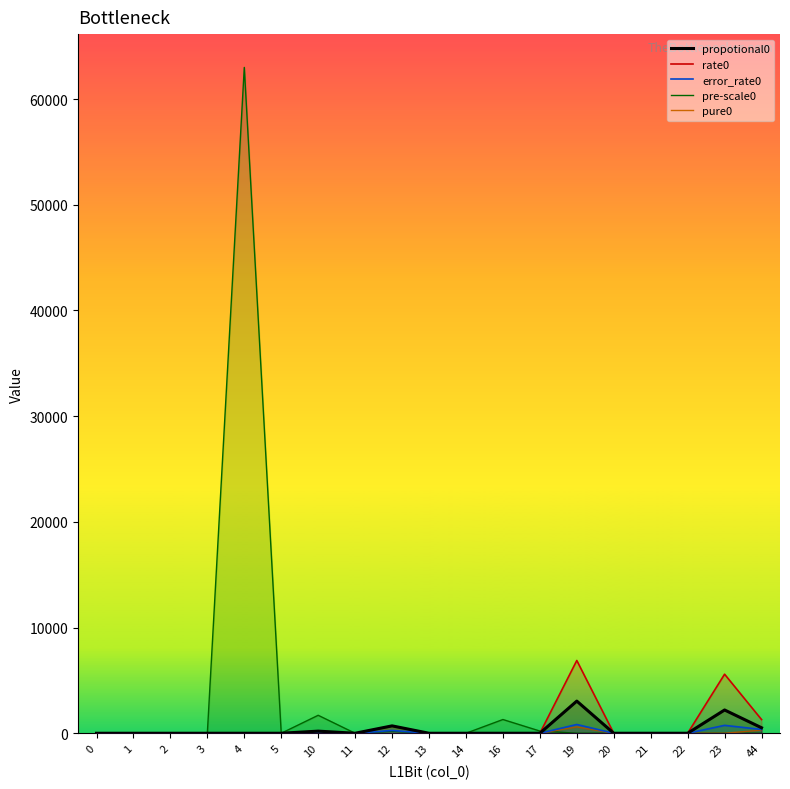

After their last crossing, which series has the higher values: rate0 or pre-scale0?

rate0